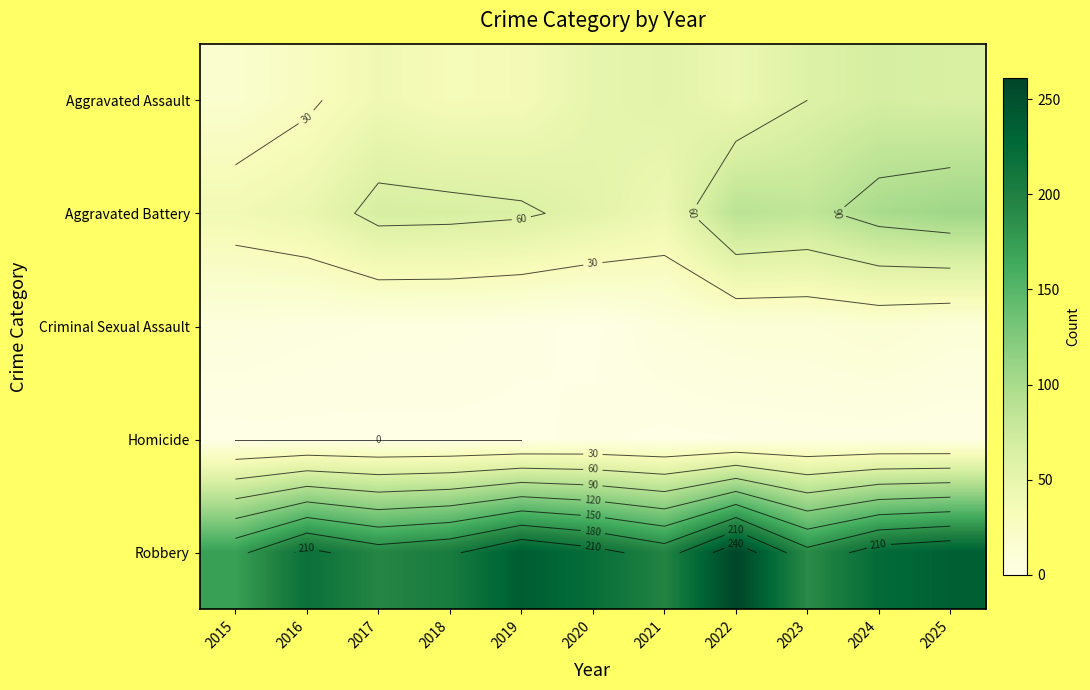

What is the difference between the highest and lowest values at 2018?

205